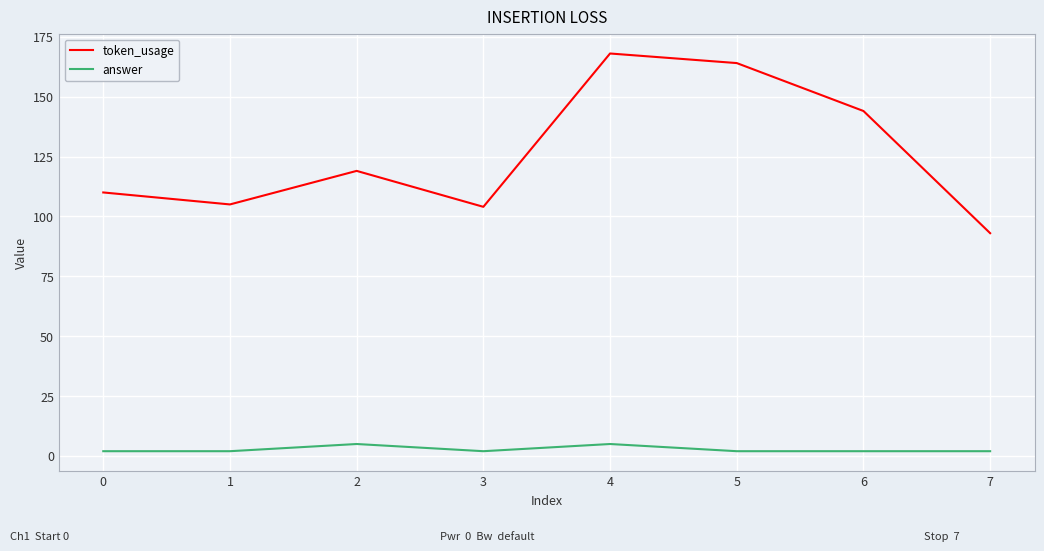

True or false: token_usage and answer intersect in this chart.

False